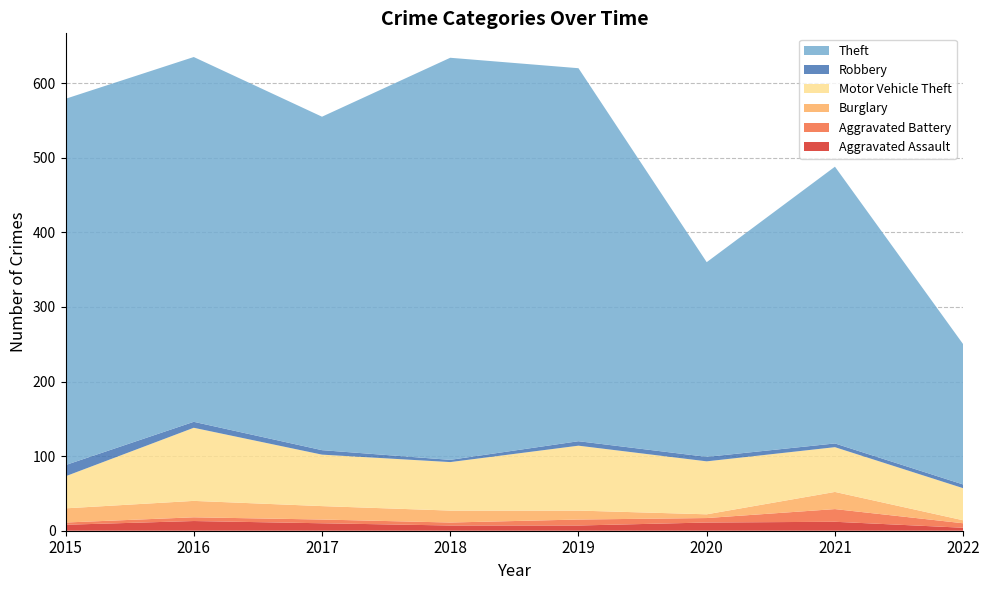

Reading right to left, what are all the values shown in this chart?

Aggravated Assault: 4	12	11	7	7	10	13	8
Aggravated Battery: 6	17	6	8	4	5	5	3
Burglary: 4	23	5	12	16	18	22	19
Motor Vehicle Theft: 43	60	71	87	65	69	98	43
Robbery: 5	5	6	6	3	6	8	15
Theft: 188	371	261	500	539	447	489	491